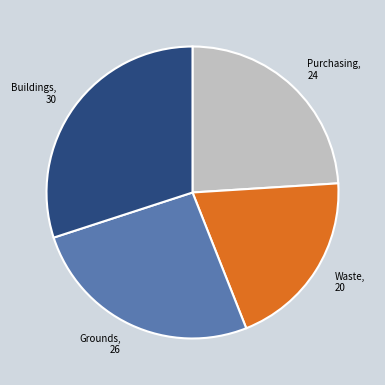

Is there any slice that represents more than half of the pie?

No